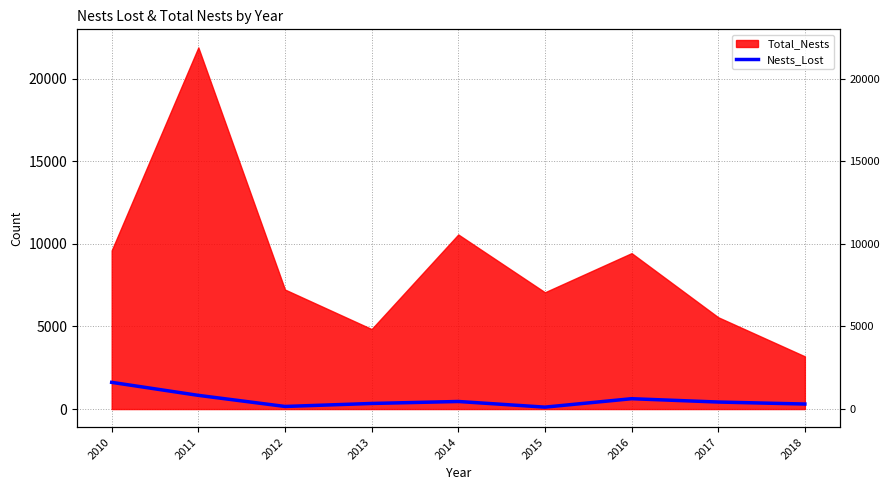

What is the change in value from 2016 to 2017?

-201